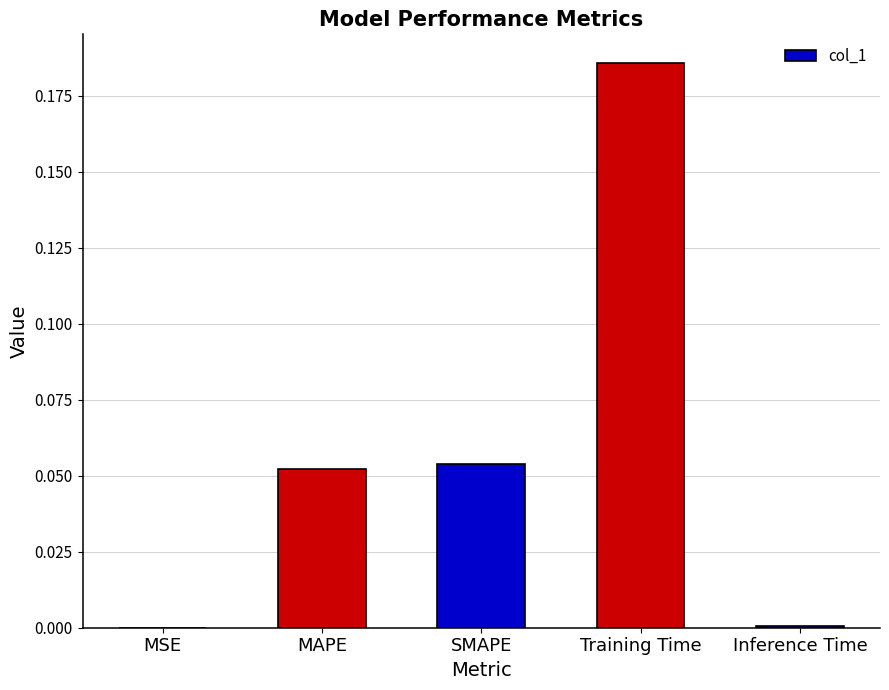

The chart shows a value of 0.3 at Training Time. True or false?

False